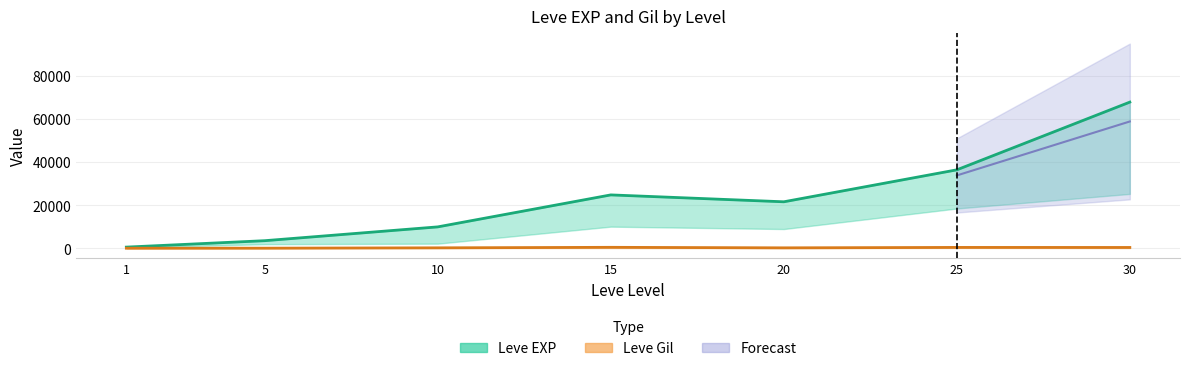

Between 15 and 20, which is larger?

15